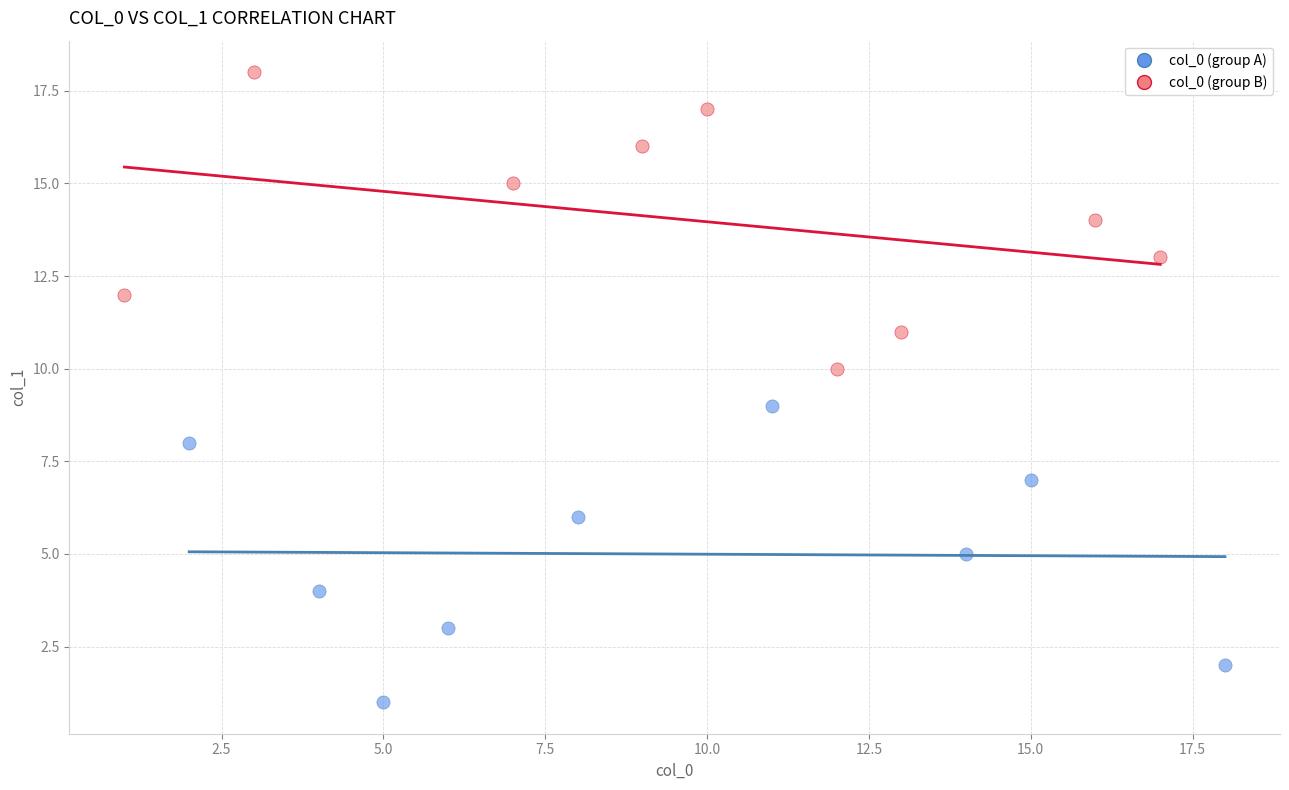

What are all the series names shown in the legend?

col_0 (group A), col_0 (group B)